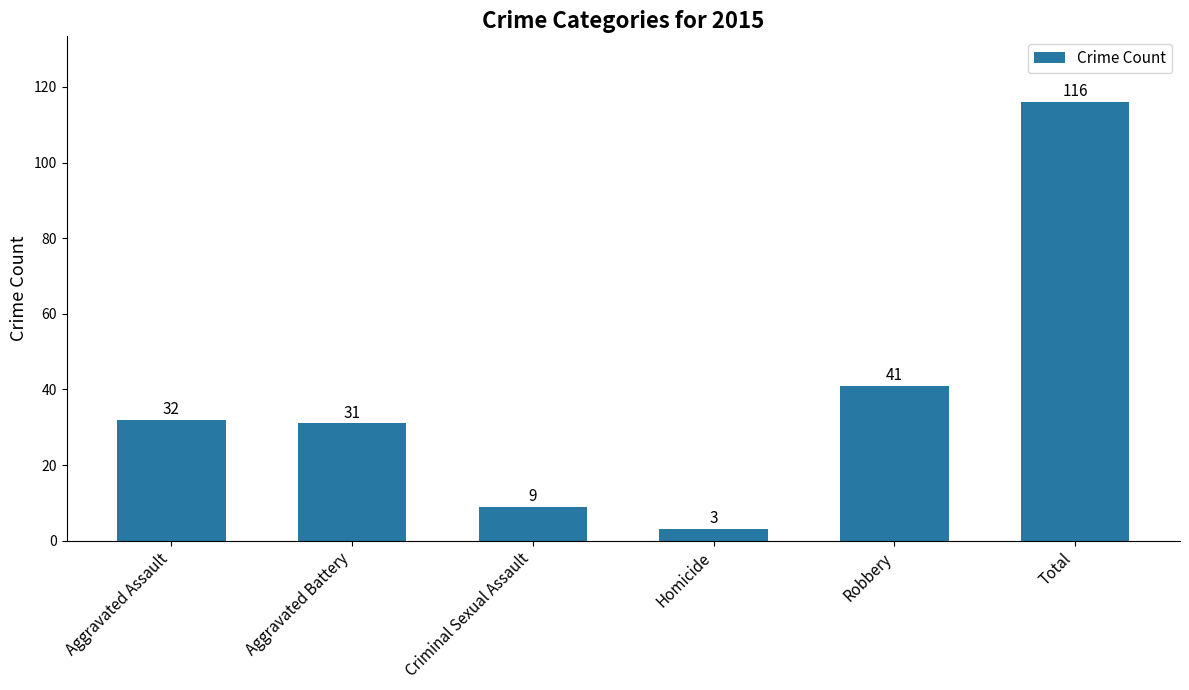

What is the change in value from Criminal Sexual Assault to Total?

+107